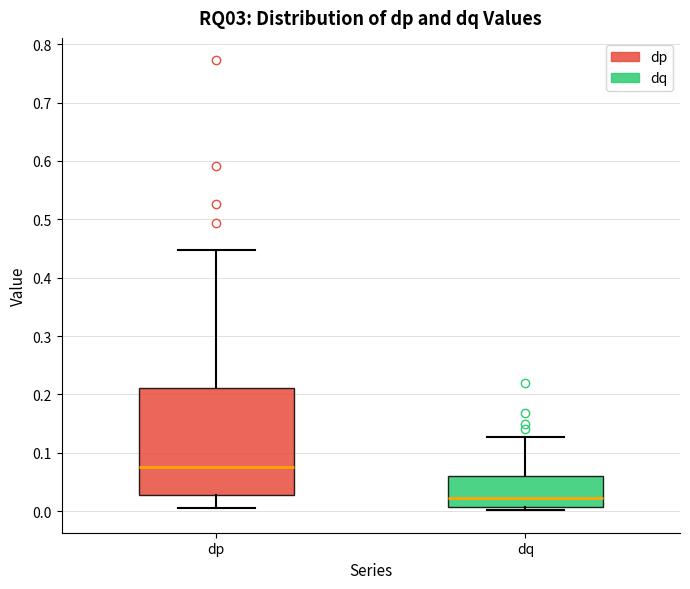

Reading left to right, read every box against the y-axis: the position of its median line, the range the box covers, and the ends of its whiskers. The values are not printed on the chart, so give them approximately, as read against the axis.

dp: median 0.08, box 0.03 to 0.21, whiskers 0.01 to 0.45
dq: median 0.02, box 0.01 to 0.06, whiskers 0.00 to 0.13